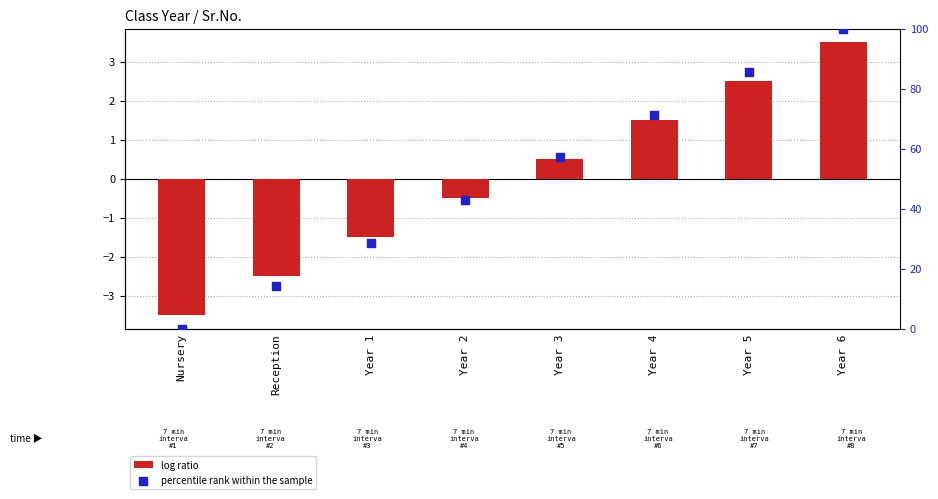

Is the value of log ratio at Year 1 greater than the value of percentile rank within the sample at Year 1?

No